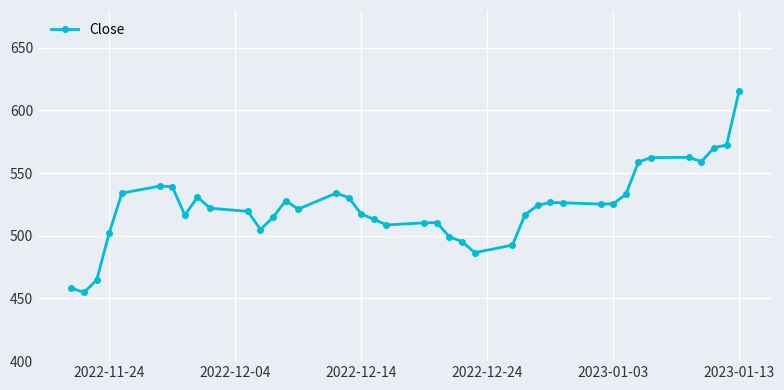

What is the value of the 39th point from the left?

572.4